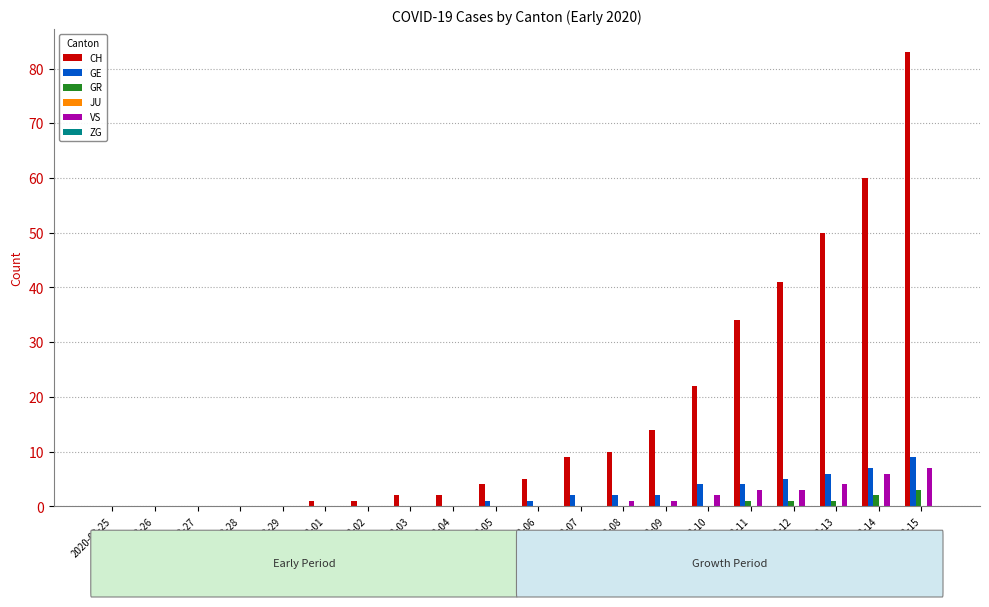

Which category has the lowest value across all series?

2020-02-25